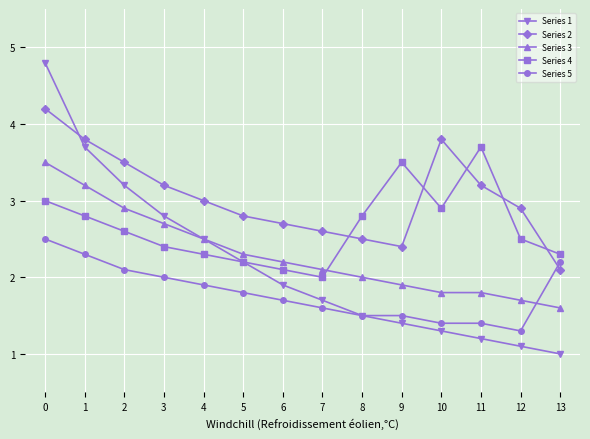

The value of Series 2 at 3 is 0.6. True or false?

False